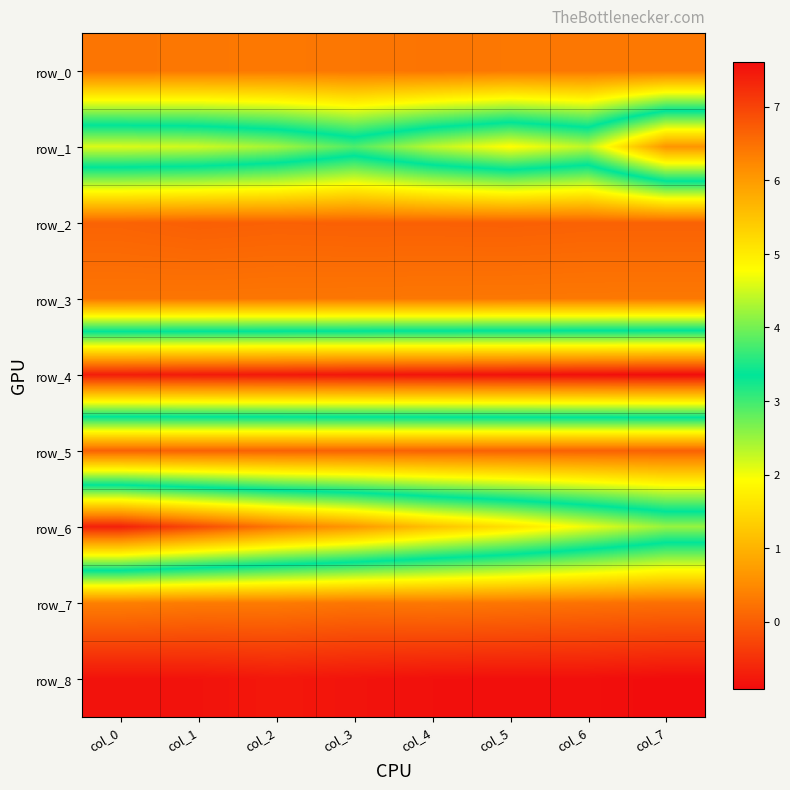

The row_6 series shows 5.5 at col_4. True or false?

True